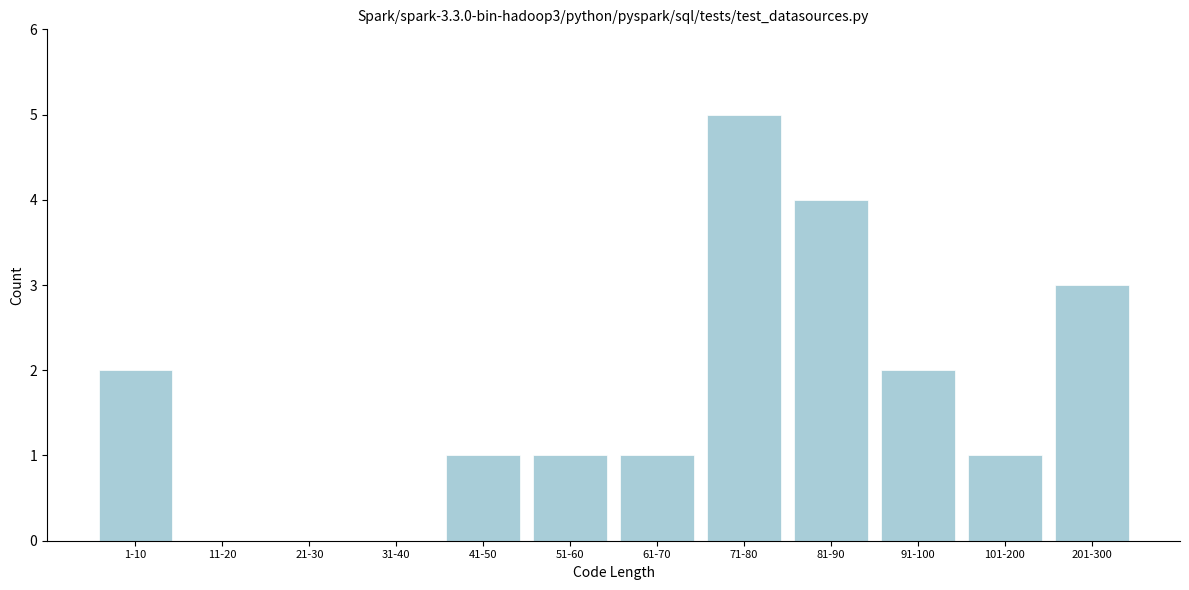

Reading left to right, extract all data points from this chart.

1-10=2	11-20=0	21-30=0	31-40=0	41-50=1	51-60=1	61-70=1	71-80=5	81-90=4	91-100=2	101-200=1	201-300=3